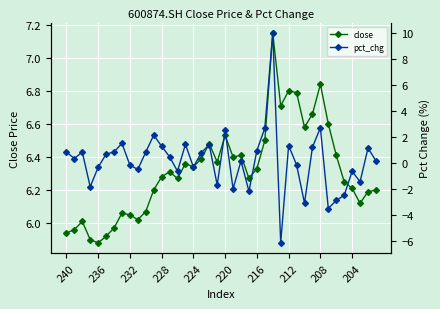

The close series shows 10.4 at 232. True or false?

False